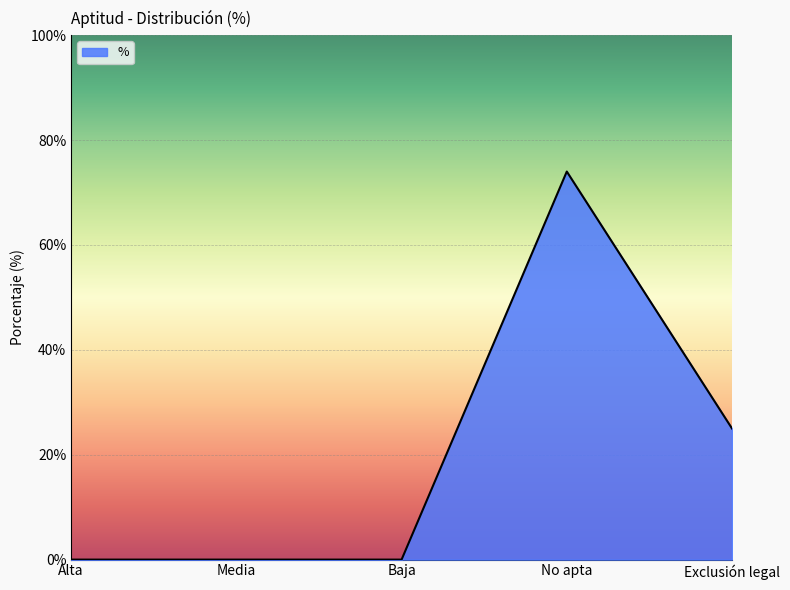

True or false: there are more than 0 points higher than both neighbors.

True